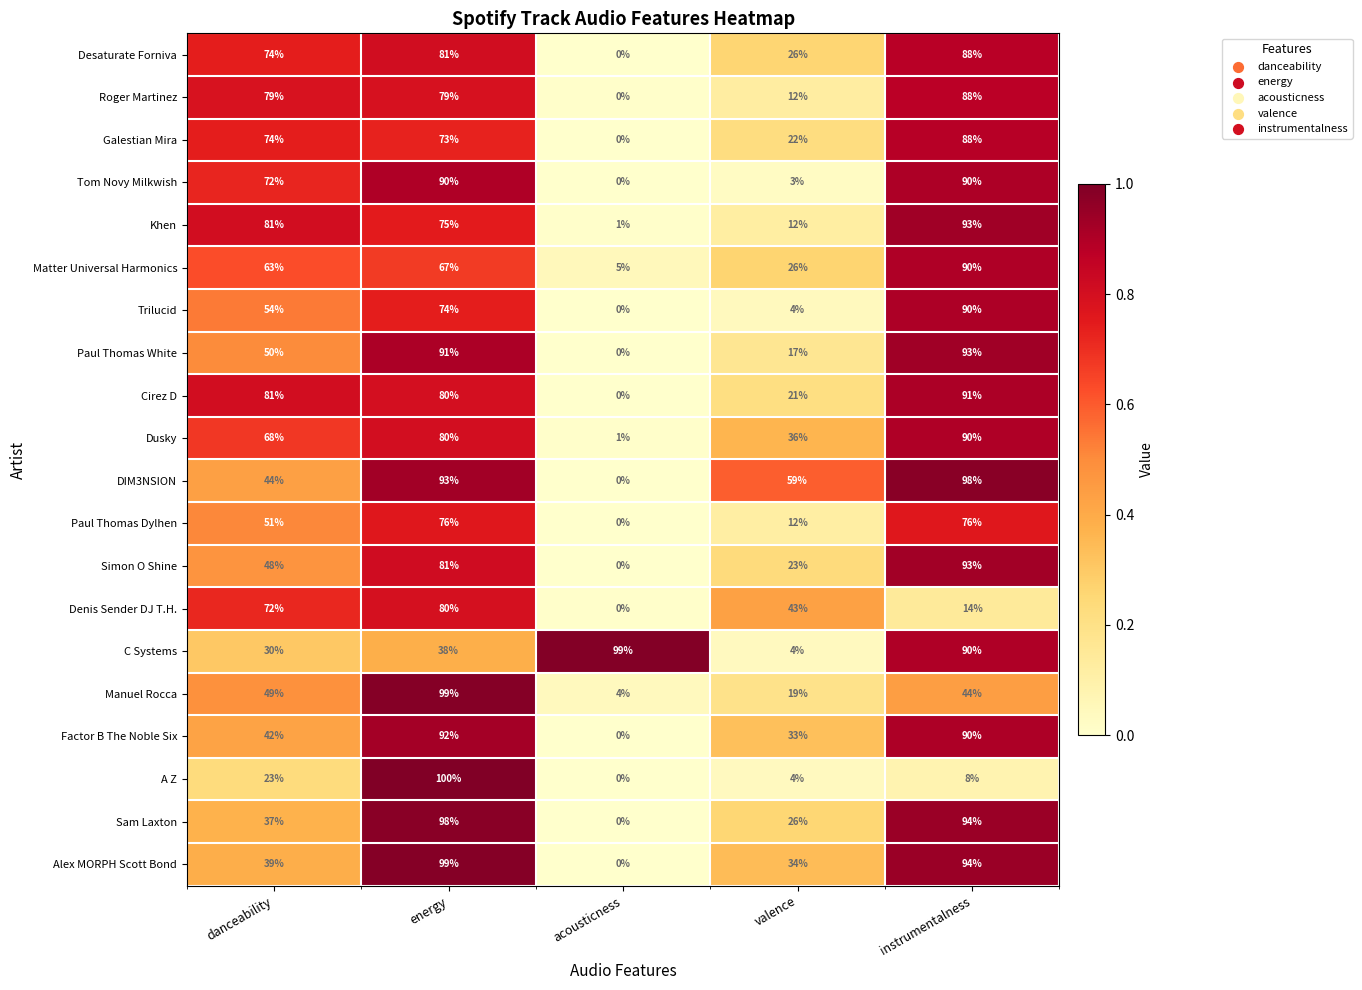

Which series changed the most between acousticness and instrumentalness?

DIM3NSION